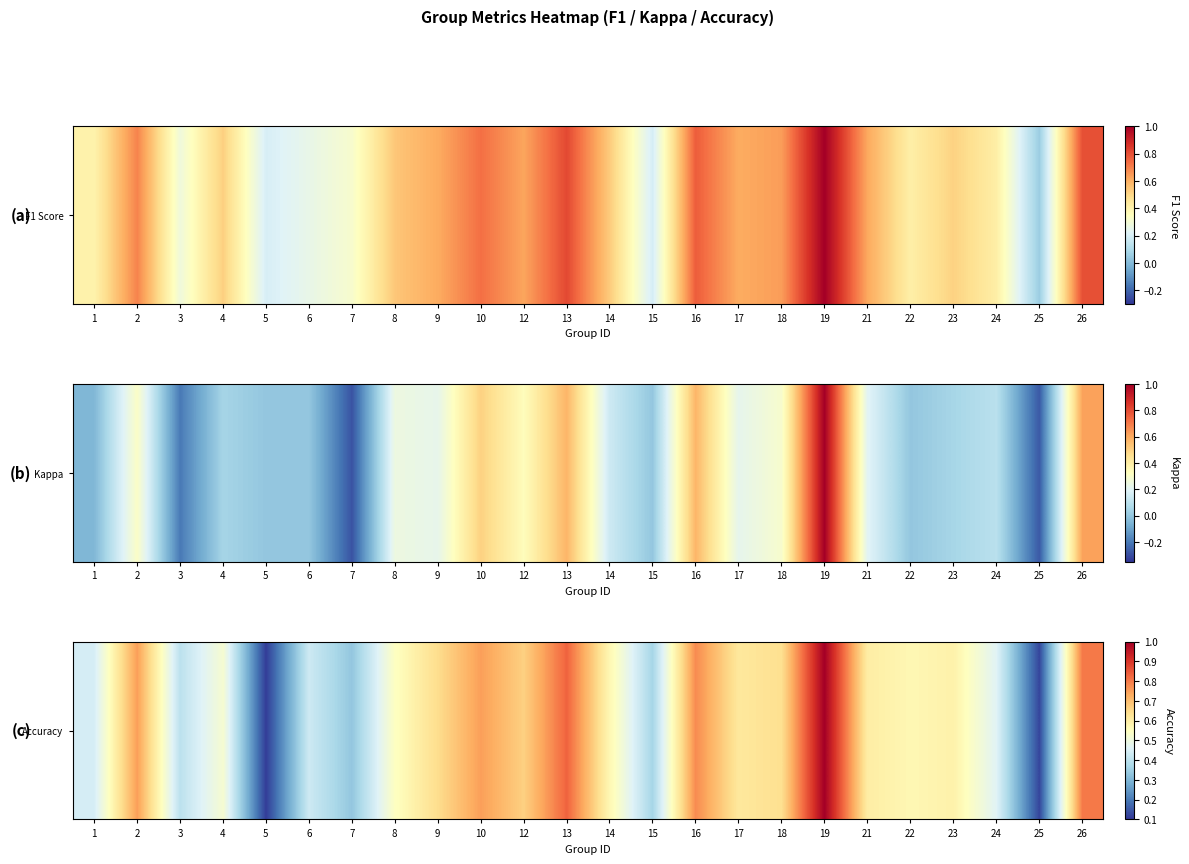

What is the maximum value shown in the chart?

1.0